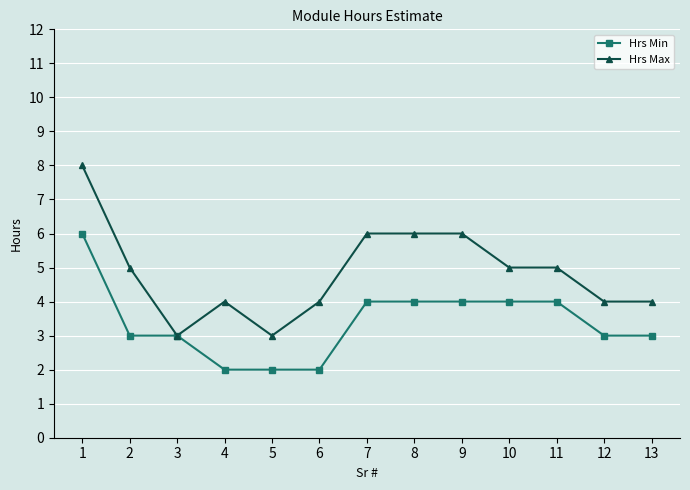

The value of Hrs Min at 5 is 4. True or false?

False